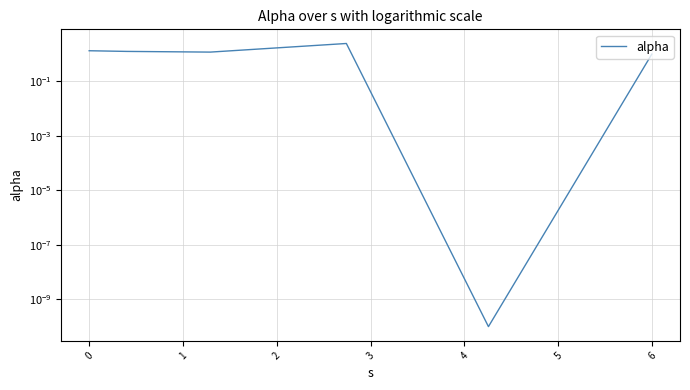

True or false: the data shows 0.0 at 3.

True